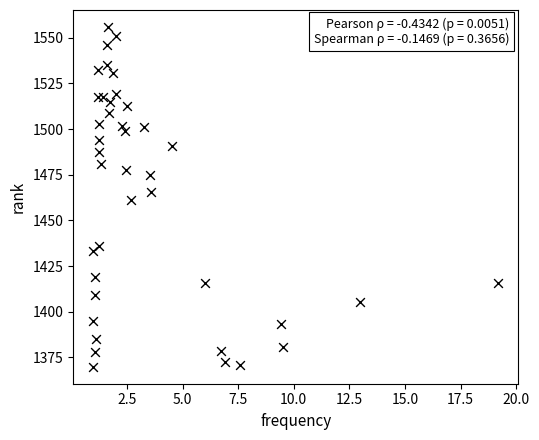

What is the range of Y values (max minus min)?

186.0